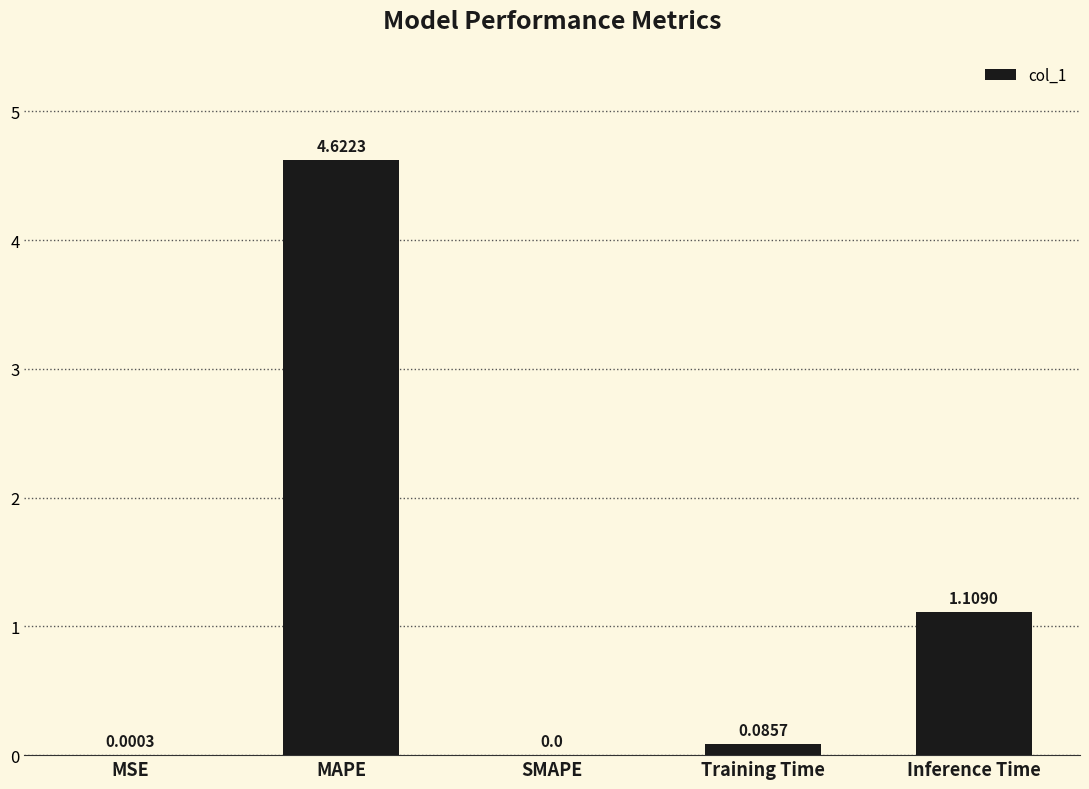

What is the sum of the values at SMAPE and MAPE?

4.6